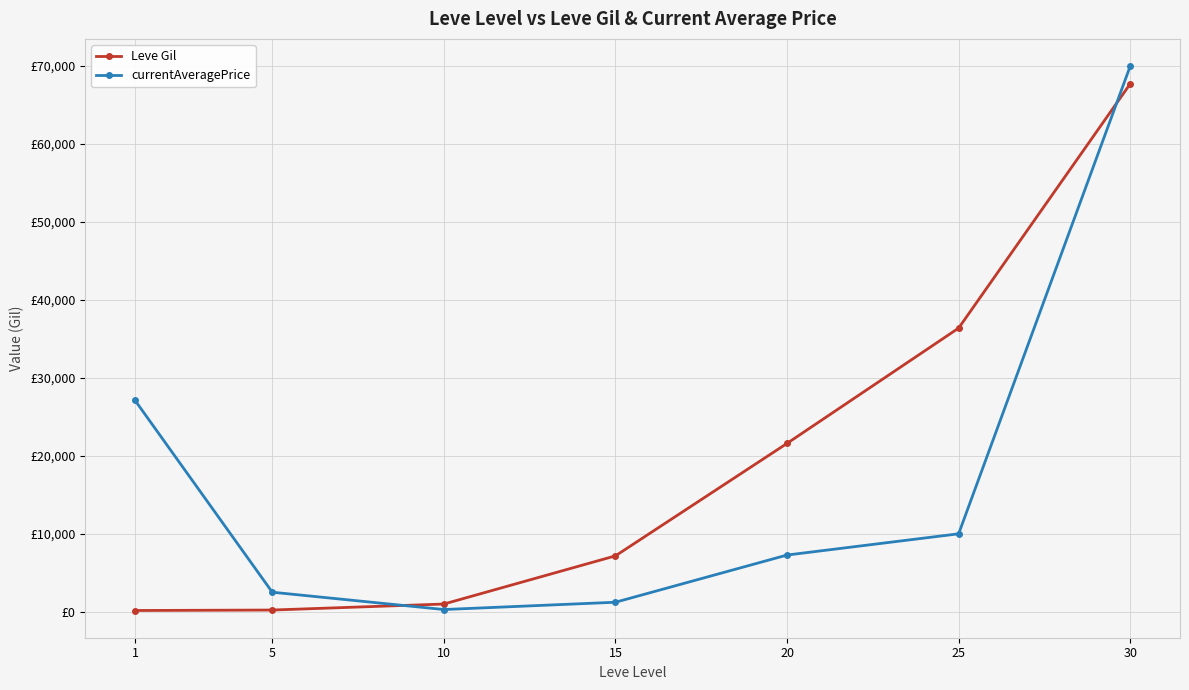

Where do currentAveragePrice and Leve Gil first cross each other?

5 and 10